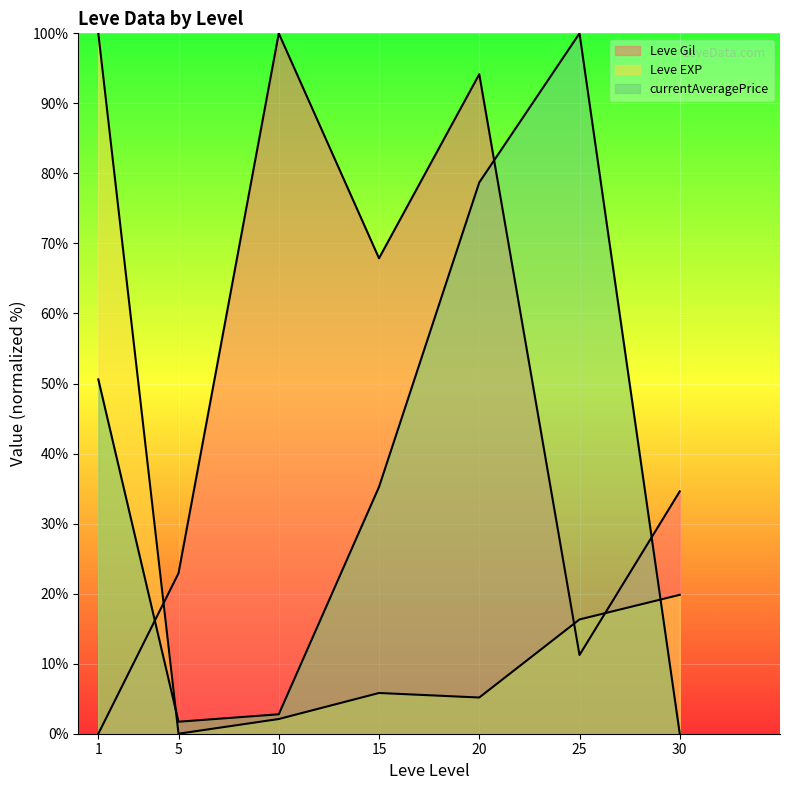

What is the value of the Leve Gil line point at the 4th from the left?

67.9